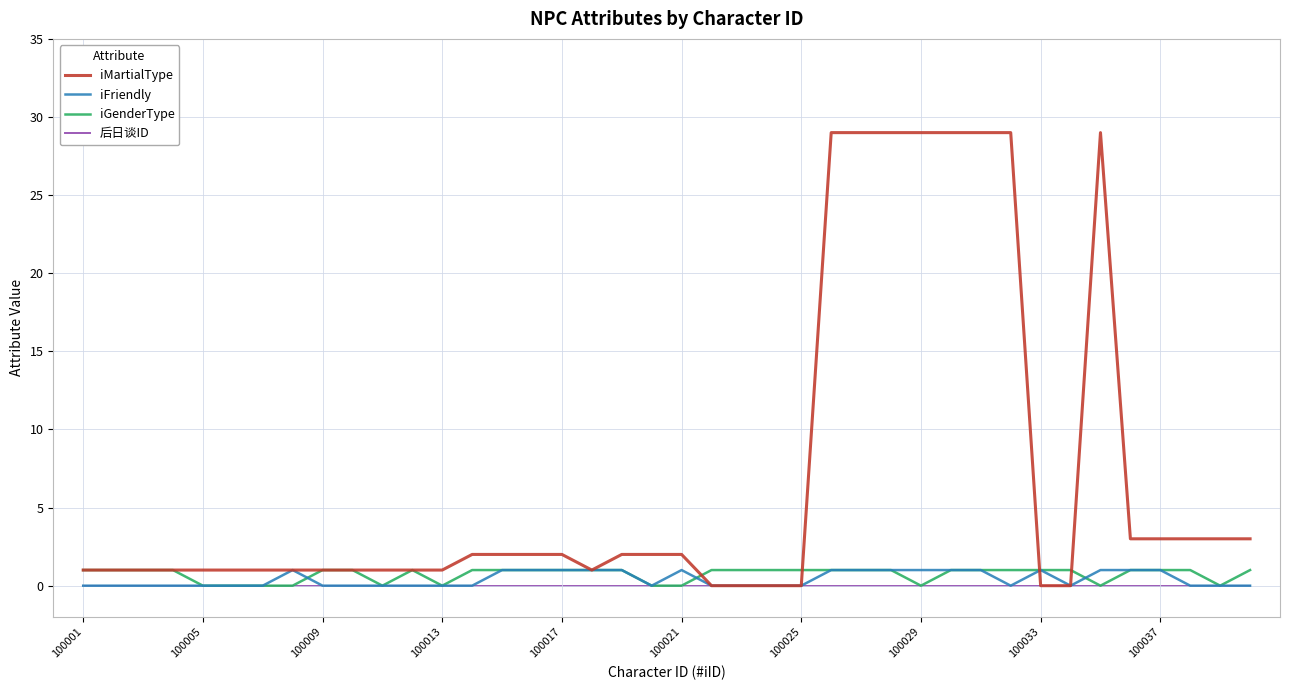

Which series has the largest total across all categories?

iMartialType